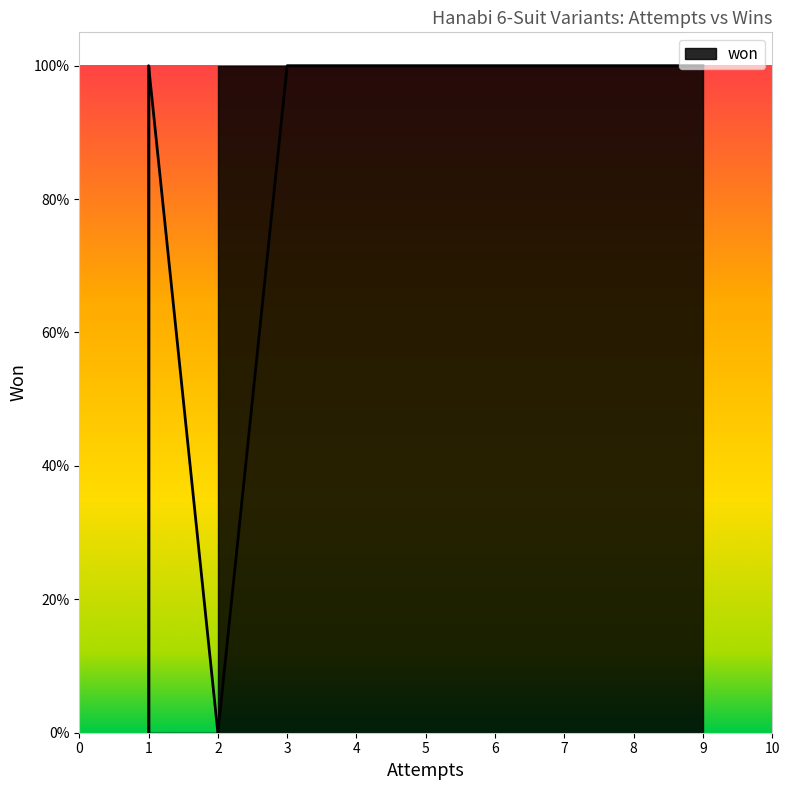

True or false: the data shows 0 at Cocoa Rainbow (6 Suits).

False